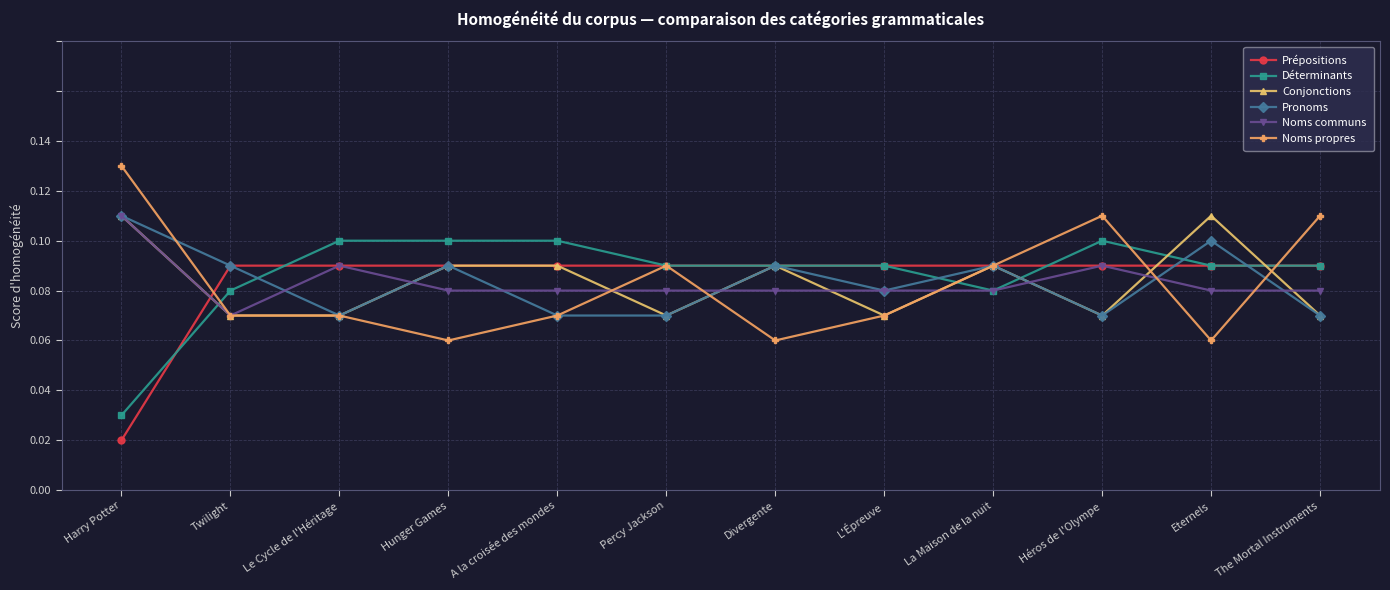

True or false: Pronoms has a value of 0.0 at Le Cycle de l'Héritage.

False